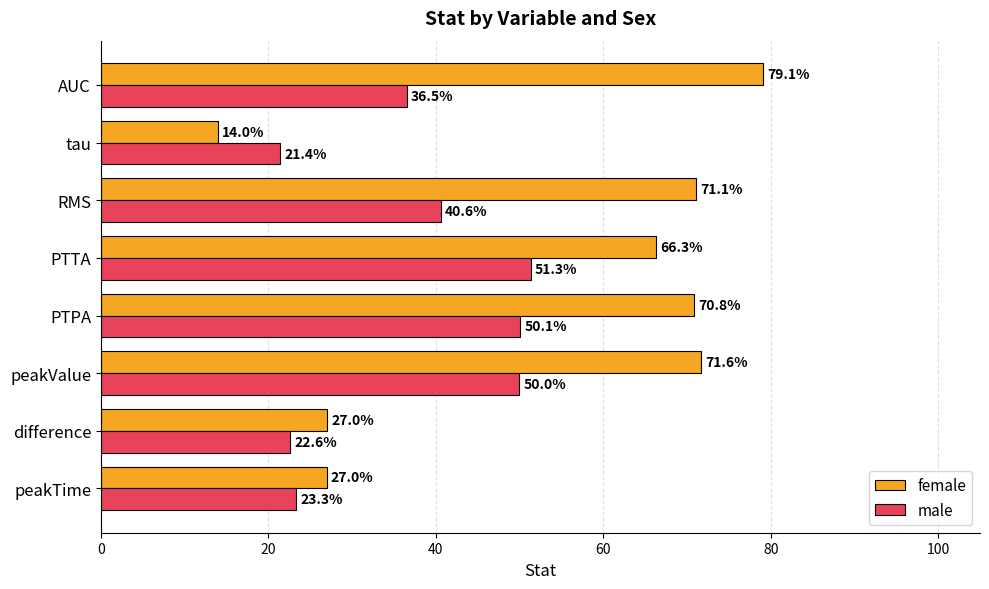

What is the average value of the female series?

53.4